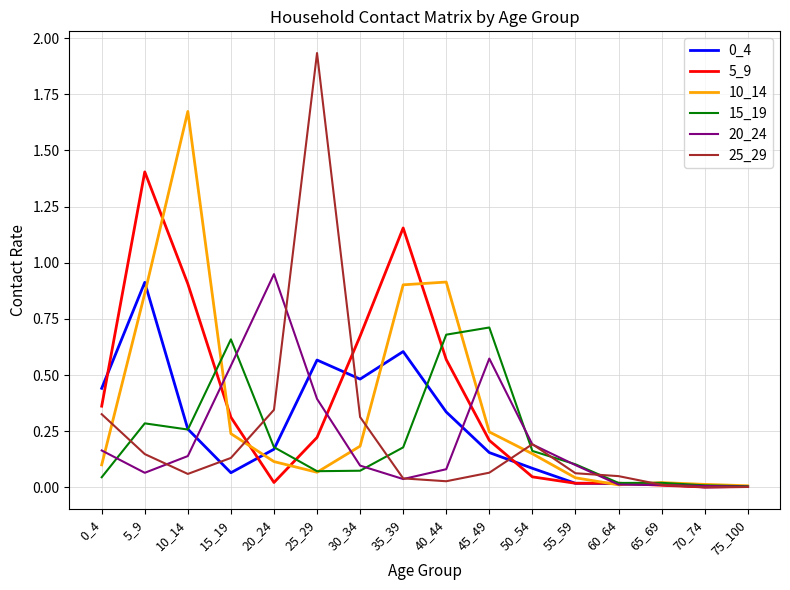

At which category does the chart reach its peak across all series?

25_29